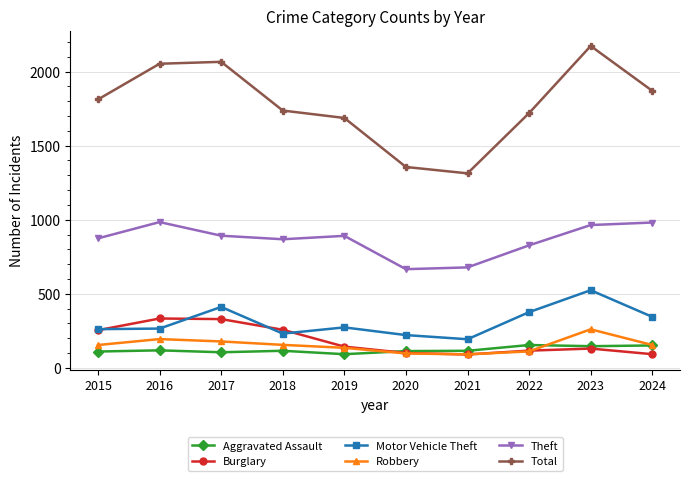

At which label is Motor Vehicle Theft closest to 358?

2024